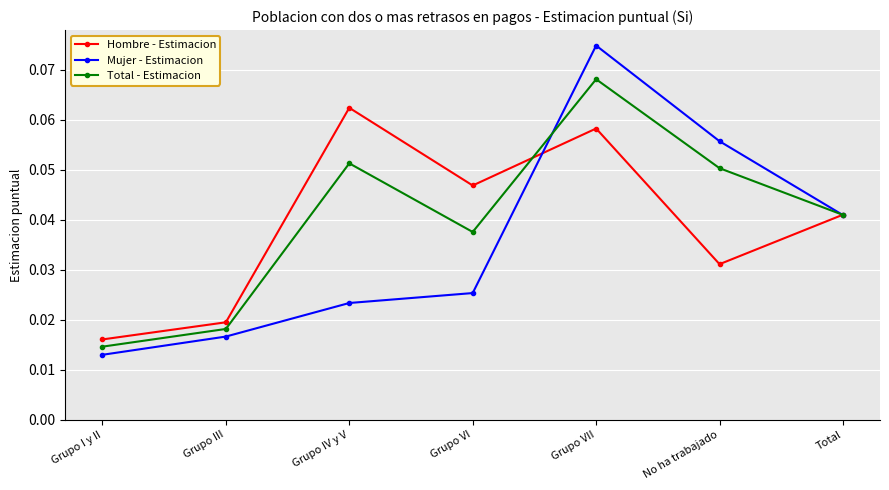

What are all the series names shown in the legend?

Hombre - Estimacion, Mujer - Estimacion, Total - Estimacion